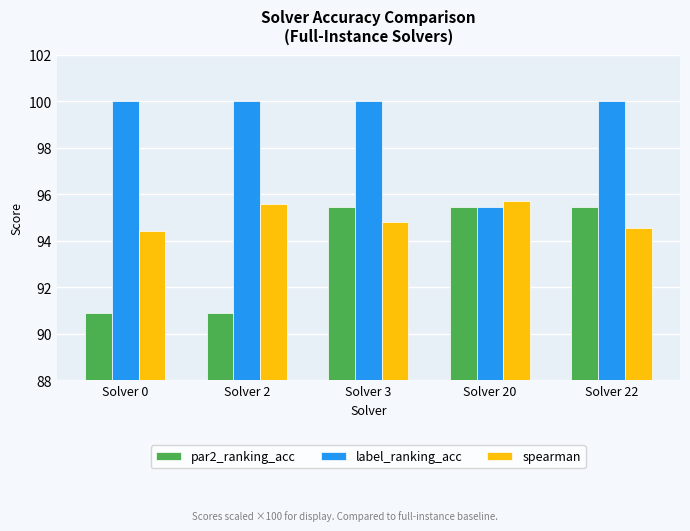

What are all the series names shown in the legend?

par2_ranking_acc, label_ranking_acc, spearman